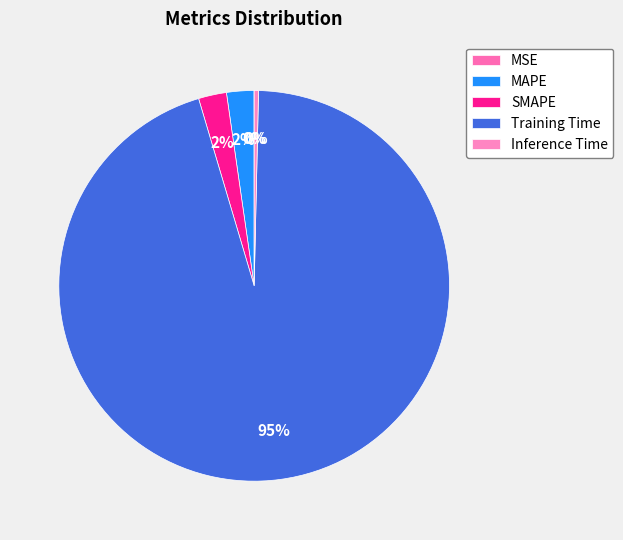

To the nearest percent, what percentage of the pie is SMAPE?

2%